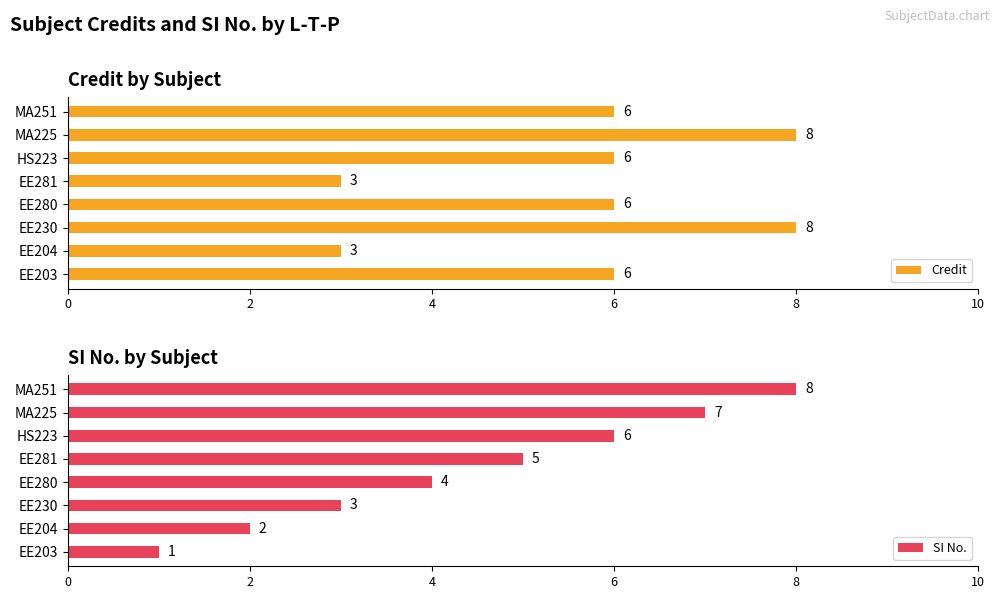

How many data points in SI No. are less than 5?

4